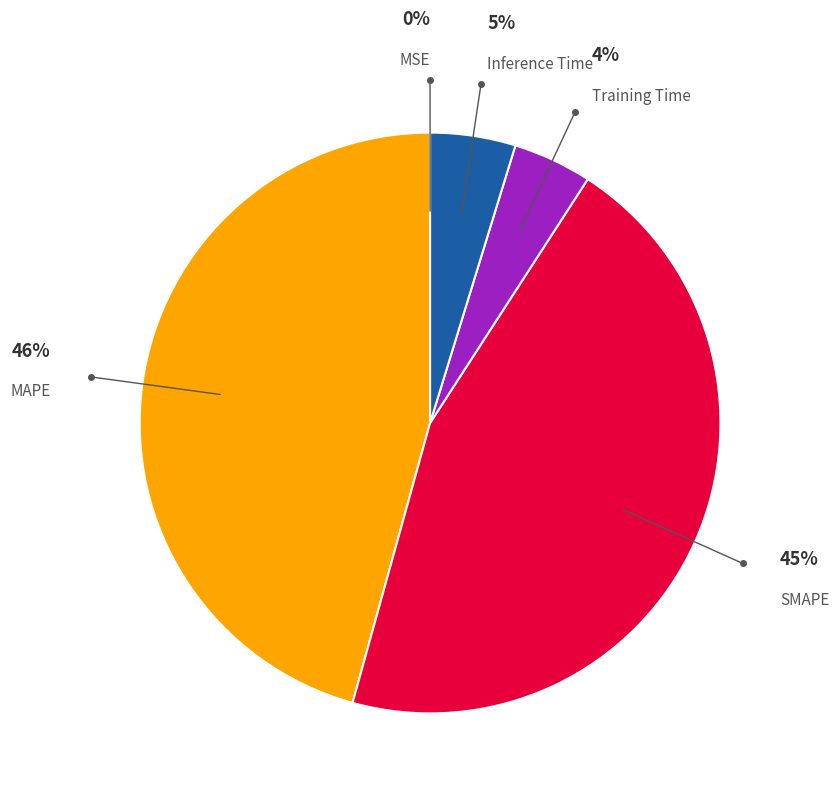

To the nearest percent, what is the average slice percentage?

20%